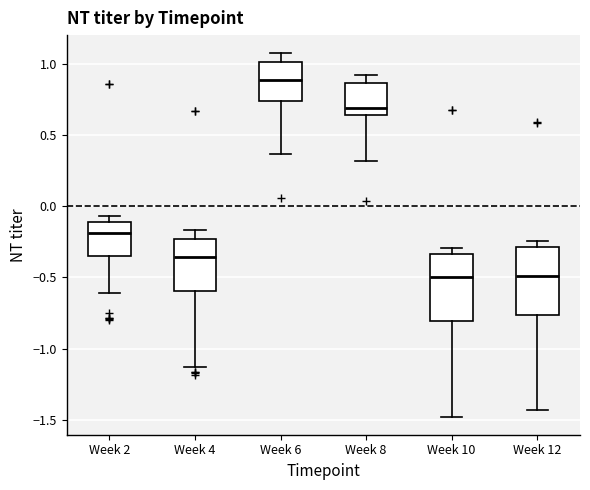

Where does the lower whisker of the box for Week 8 end on the y-axis? The values are not printed on the chart, so give them approximately, as read against the axis.

0.30